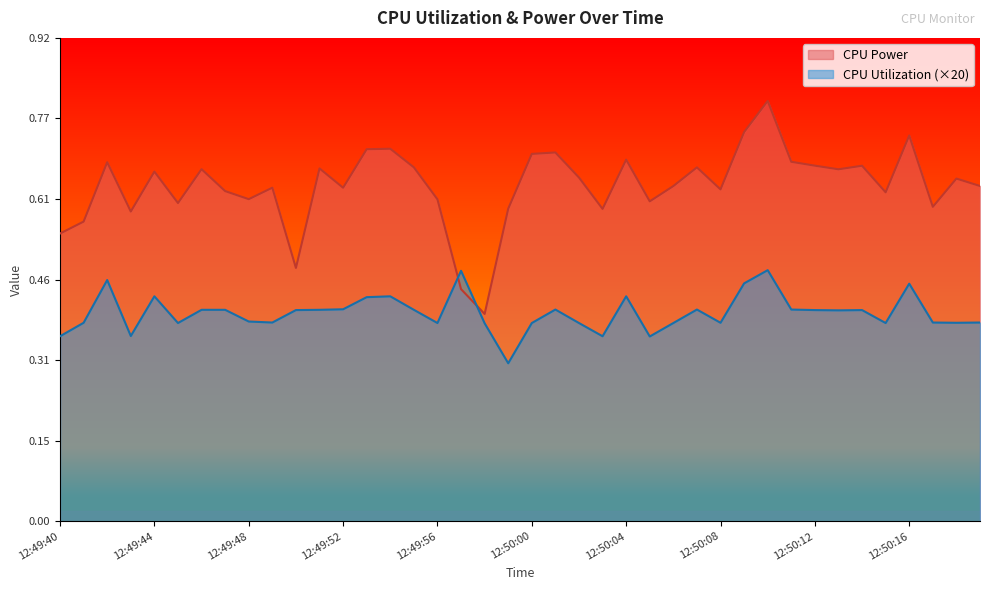

Rank the series by their maximum value, from lowest to highest.

CPU Utilization (×20), CPU Power